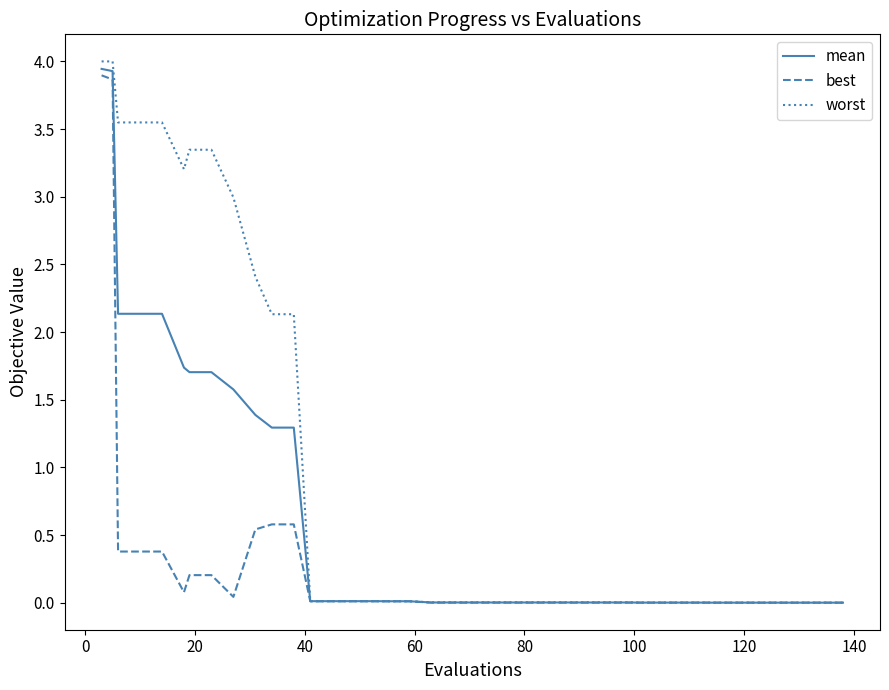

What is the greatest value displayed?

4.0